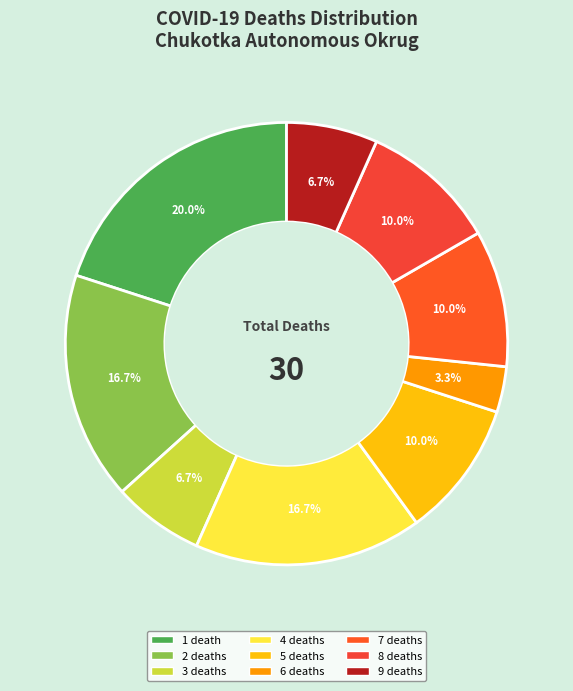

How many slices are in this pie chart?

9